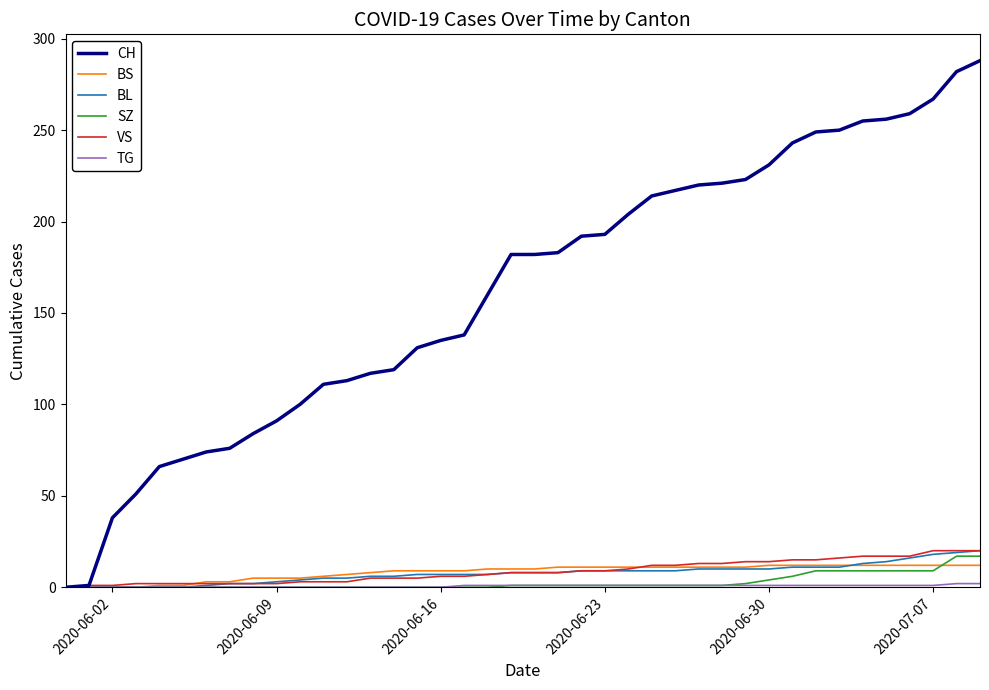

How many lines are shown in the chart?

6